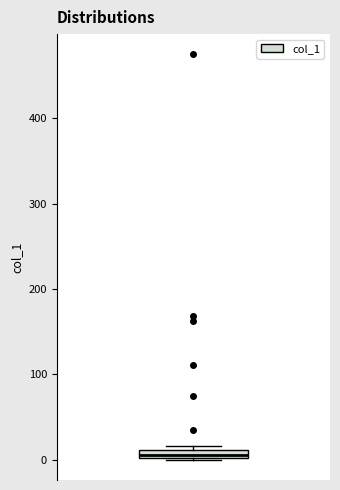

Where is the upper edge of the box on the y-axis? The values are not printed on the chart, so give them approximately, as read against the axis.

10